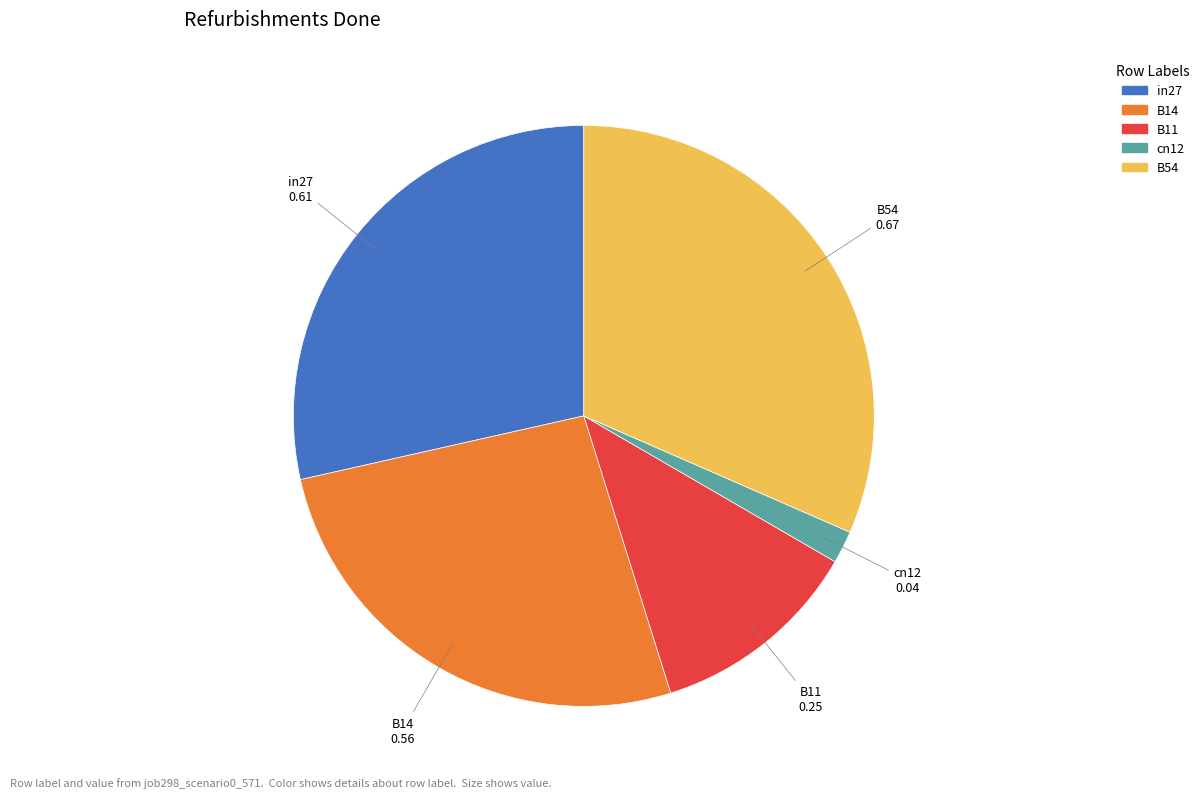

How many segments does this pie chart have?

5